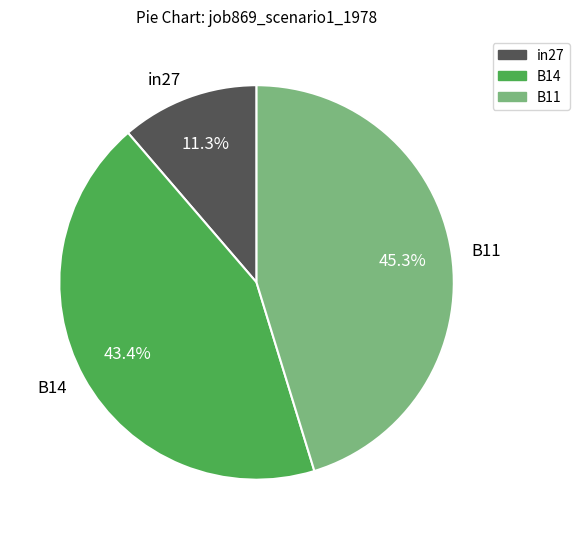

To the nearest percent, what percentage of the pie is B11?

45%